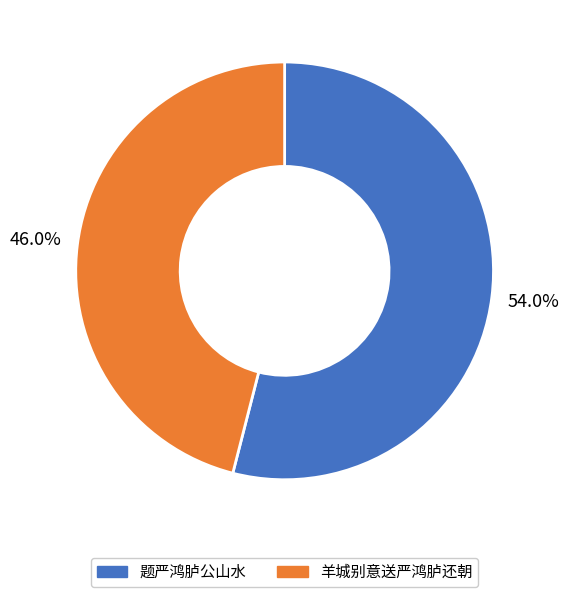

Is it true that 题严鸿胪公山水 is 54% of the pie?

True